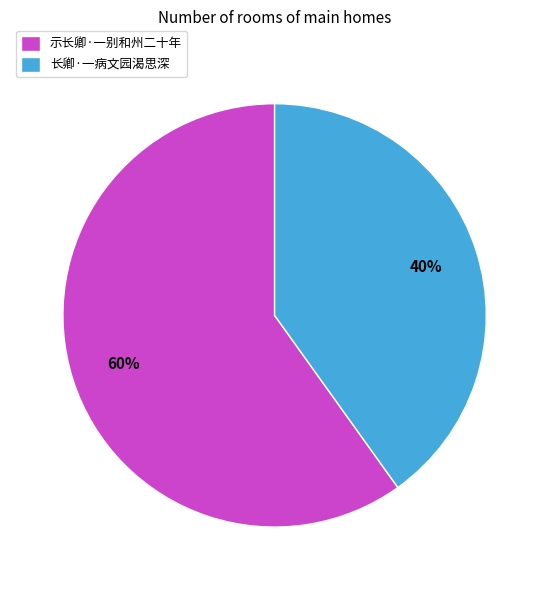

How many slices are in this pie chart?

2